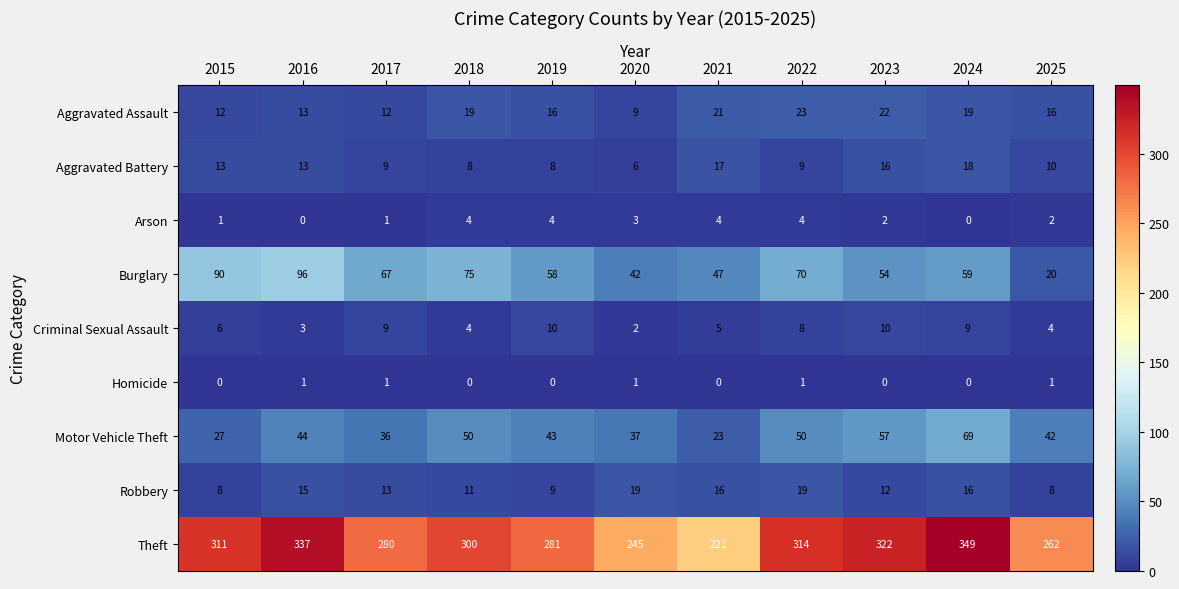

At 2015, list the series in order from smallest to largest.

Homicide, Arson, Criminal Sexual Assault, Robbery, Aggravated Assault, Aggravated Battery, Motor Vehicle Theft, Burglary, Theft